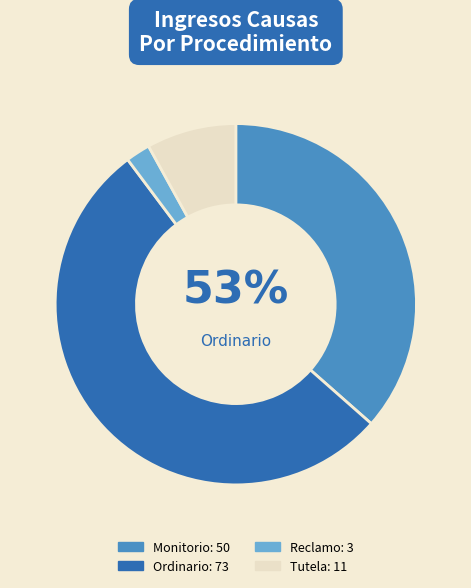

To the nearest percent, what is the difference between the largest and smallest slice percentages?

51%